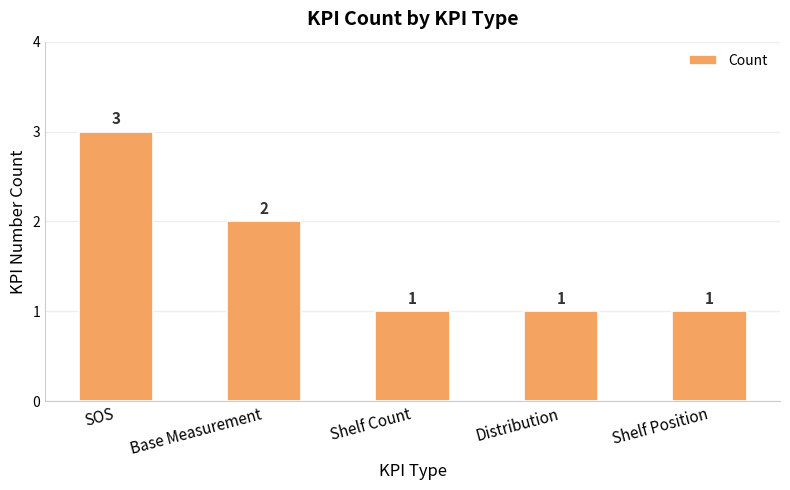

Reading left to right, transcribe all the data shown in this chart.

SOS=3	Base Measurement=2	Shelf Count=1	Distribution=1	Shelf Position=1